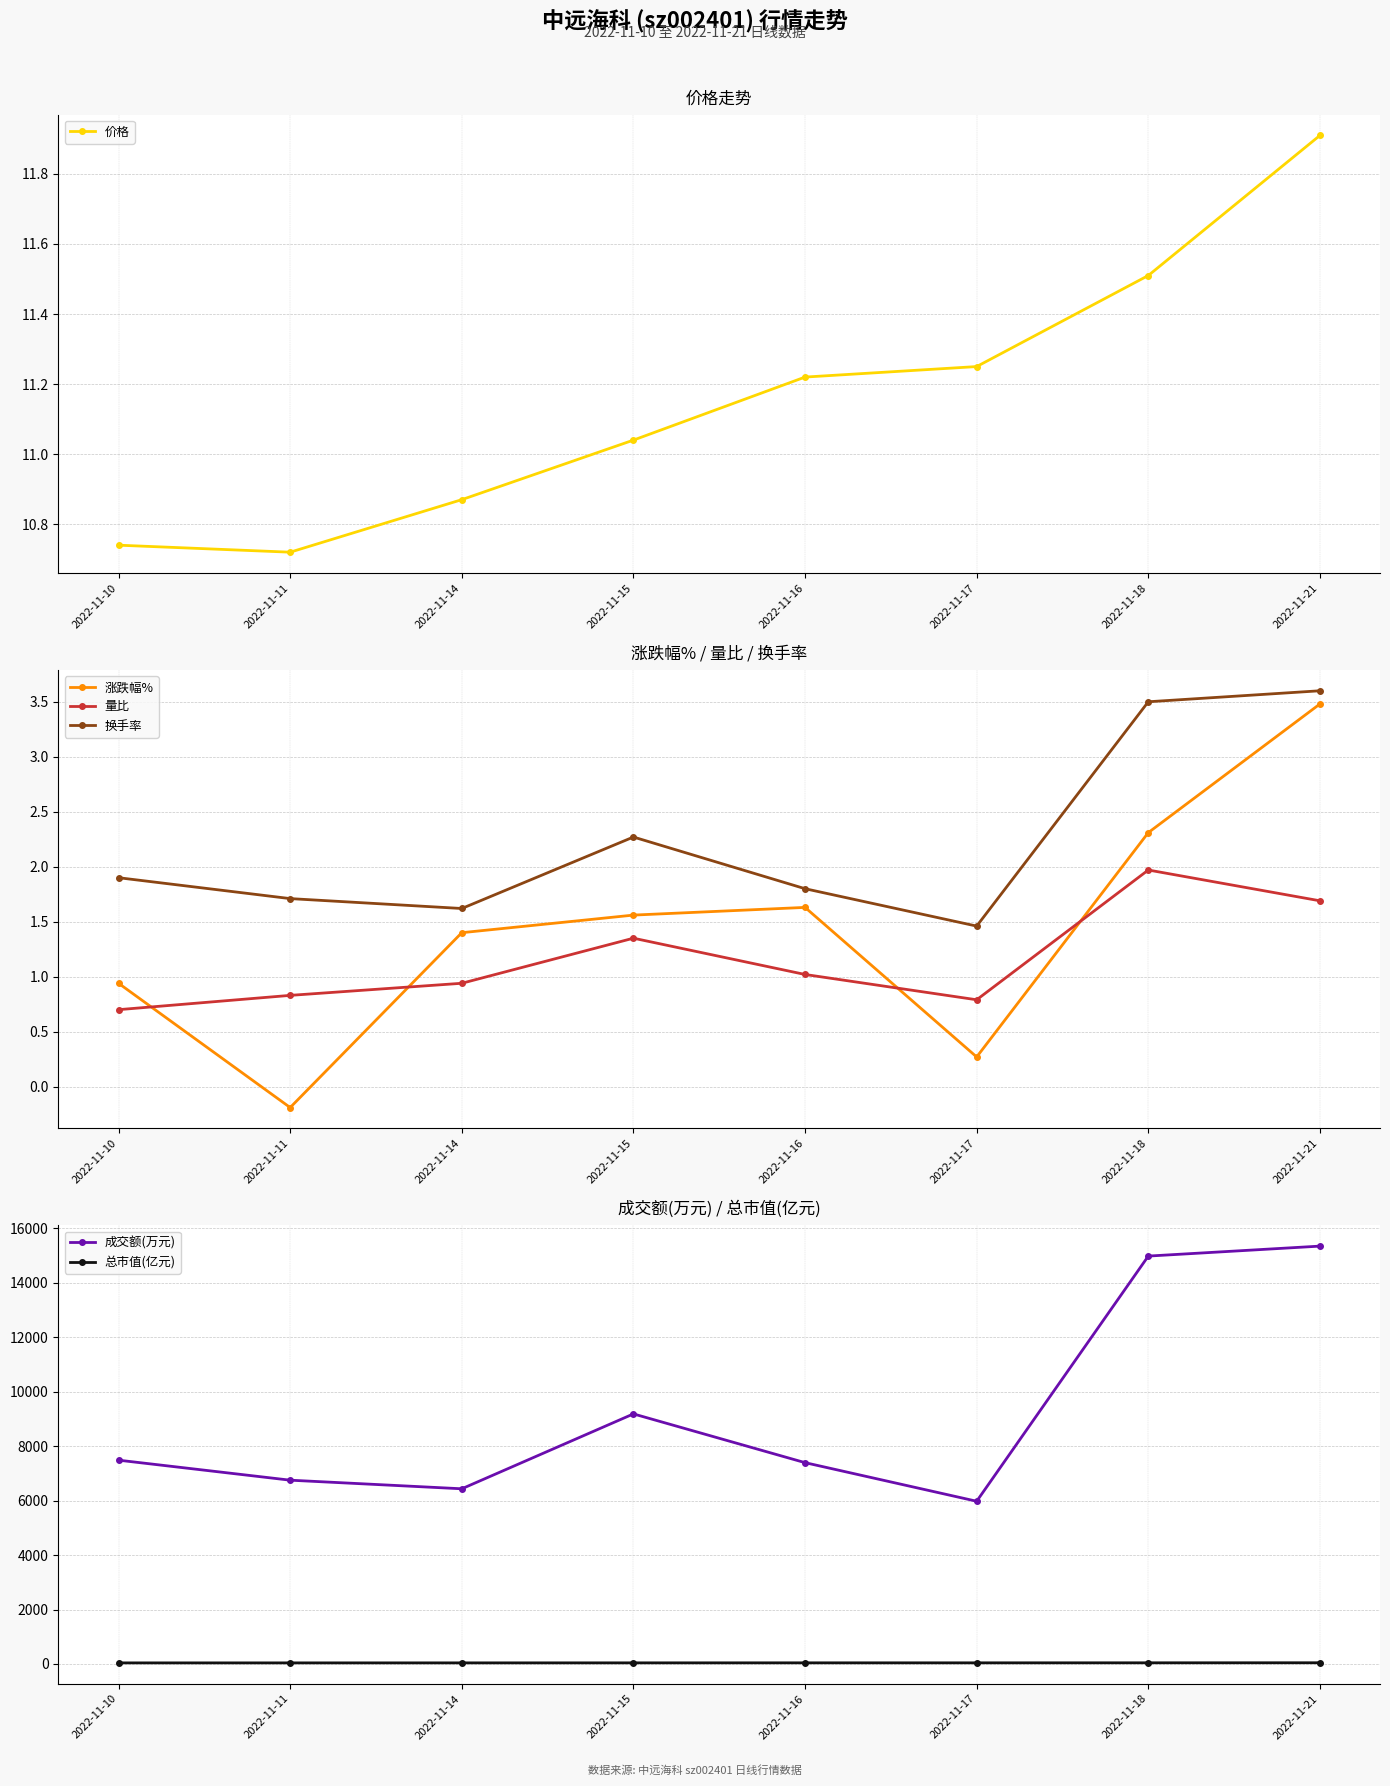

At which category does the chart reach its minimum across all series?

2022-11-11